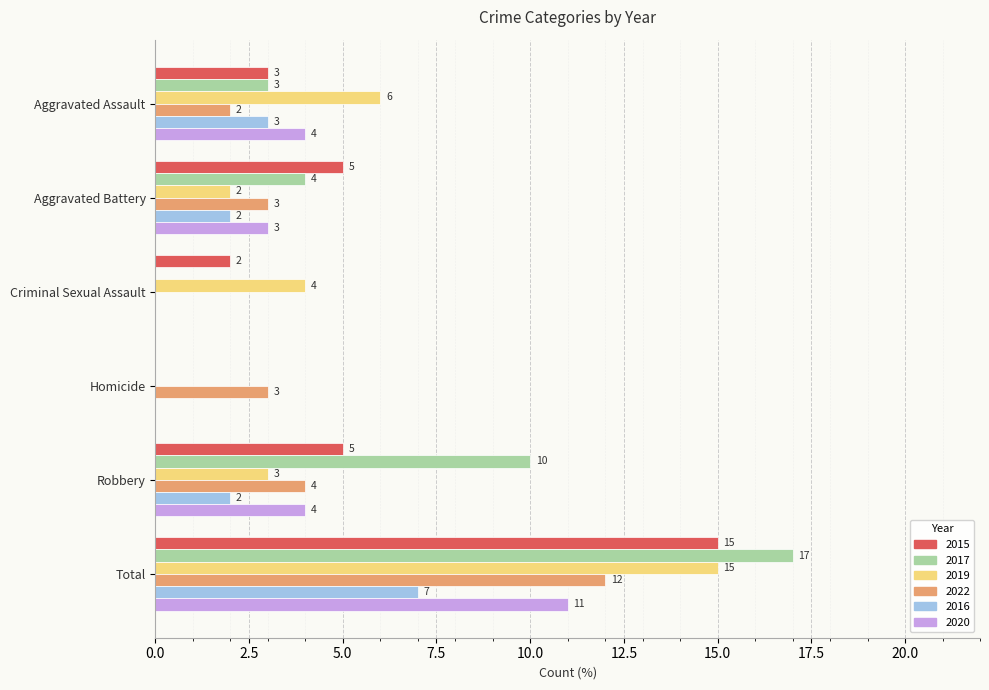

What is the sum of all 2015 values?

30